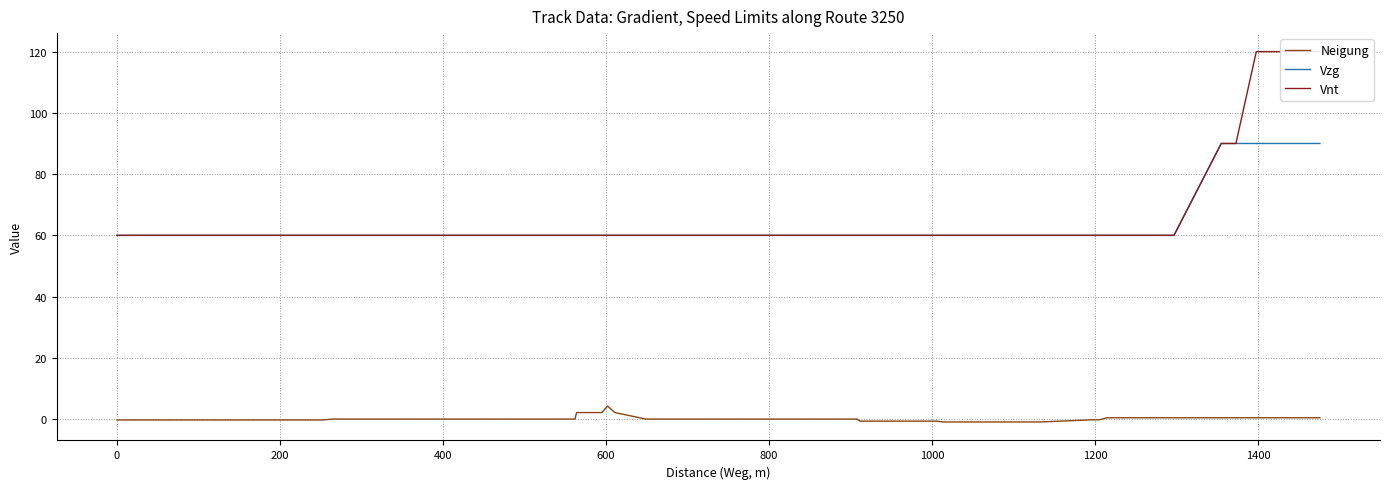

How many values in the Vzg series exceed 60?

4